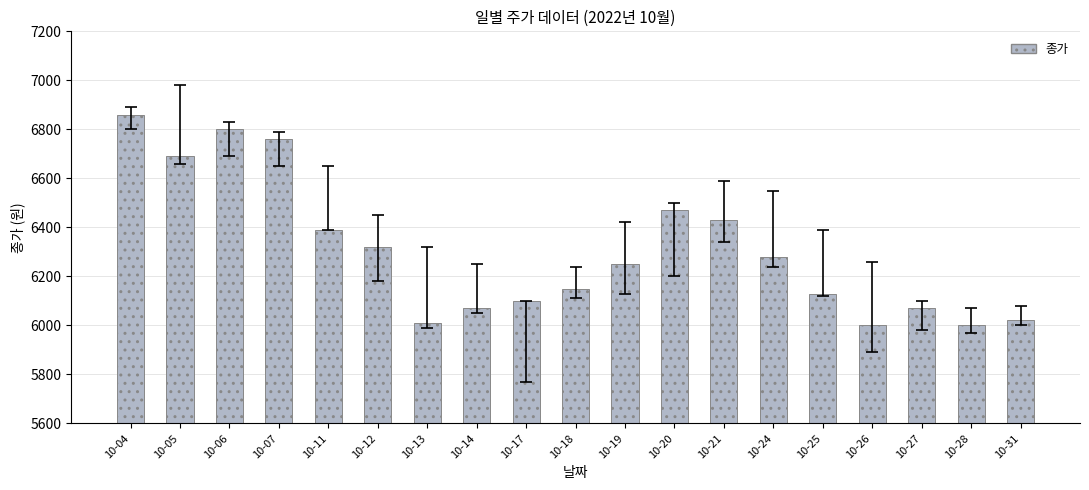

What value does the data have at 10-11?

6390